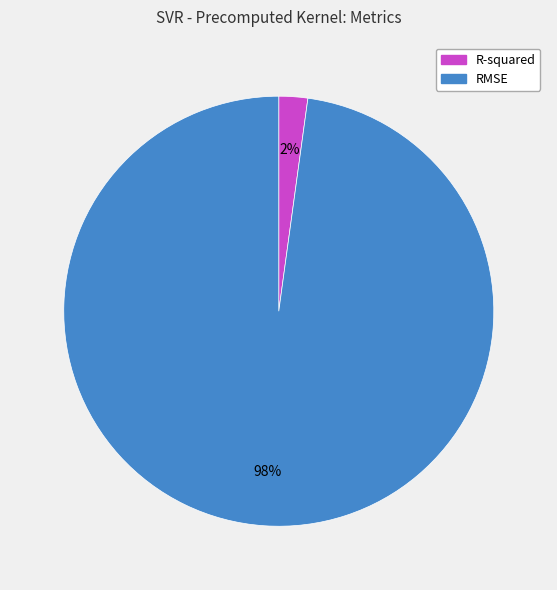

To the nearest percent, what is the difference between the largest and smallest slice percentages?

96%